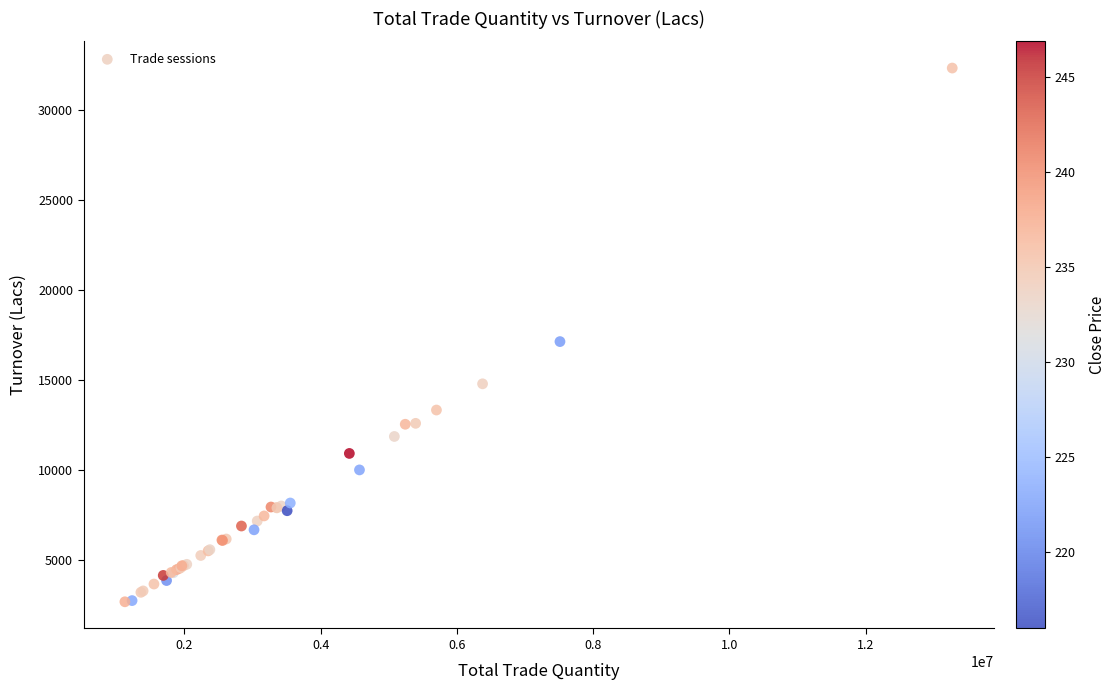

What Y value in the scatter plot is closest to 17501?

17130.3